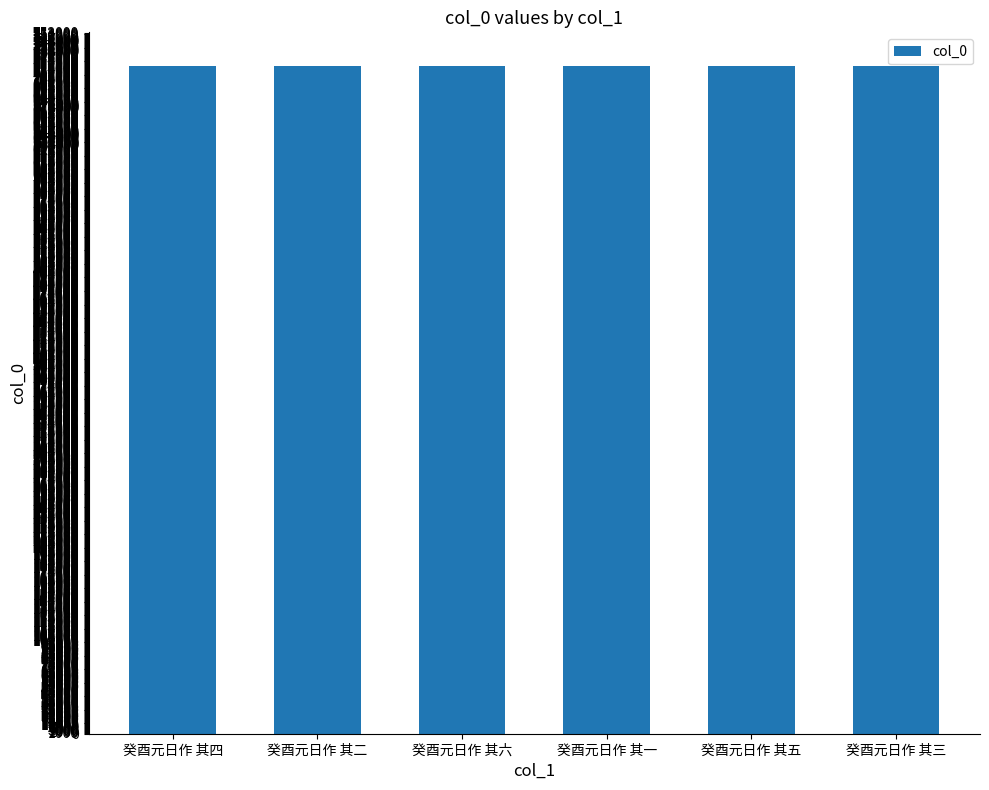

How many bars are there in total?

6